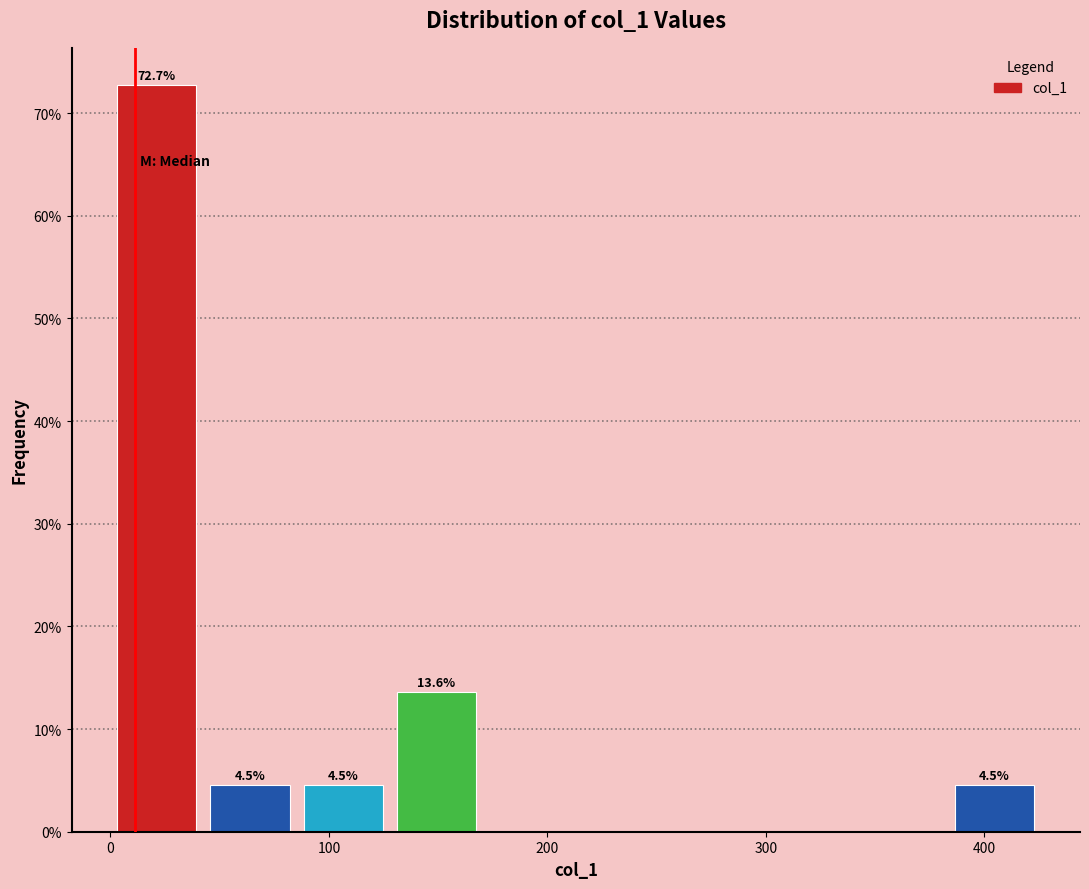

Over which range of the x-axis is the bar tallest?

0 to 40